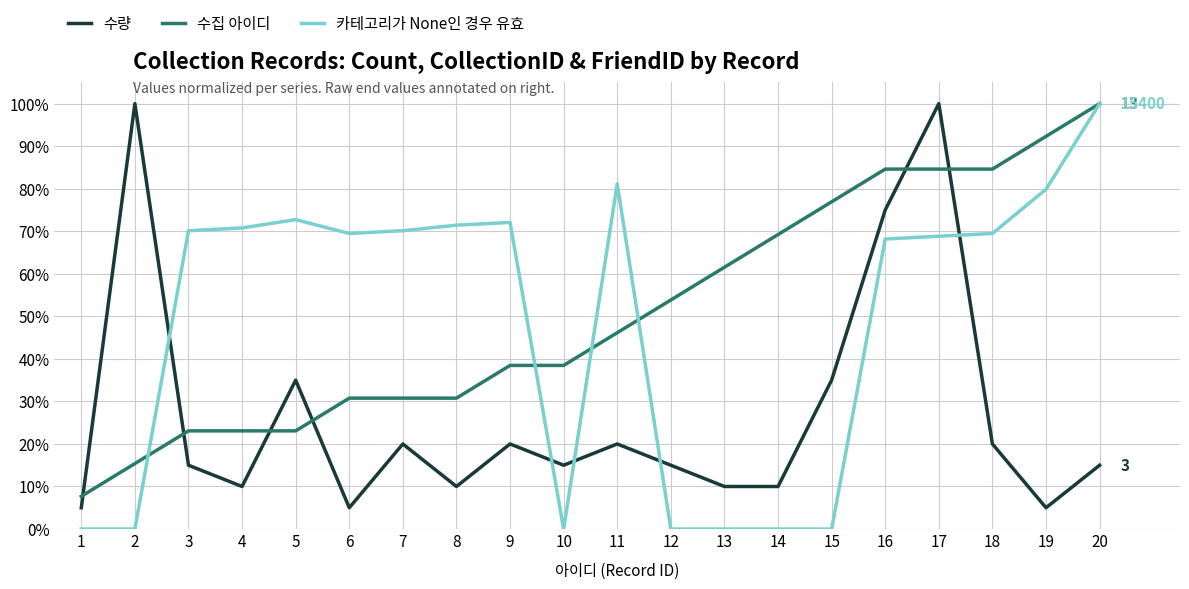

Which category has the highest value in the 수량 series?

2